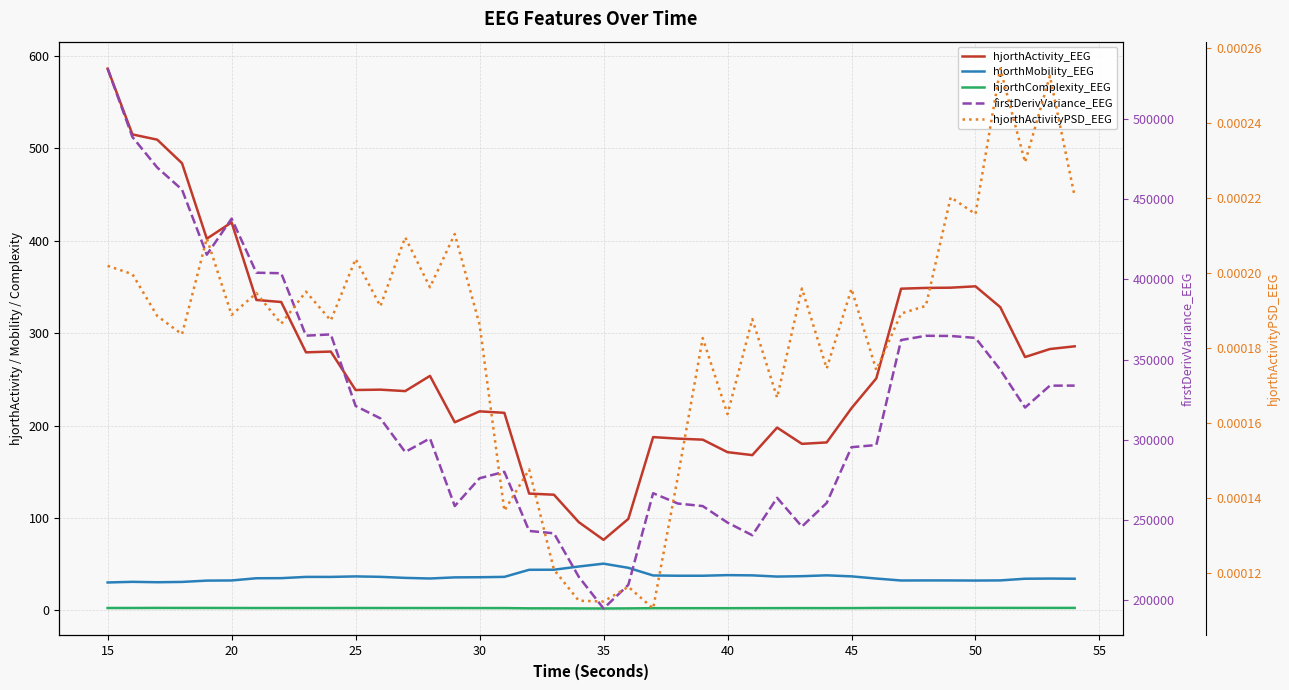

Is it true that hjorthActivity_EEG equals 116.0 at 13?

False